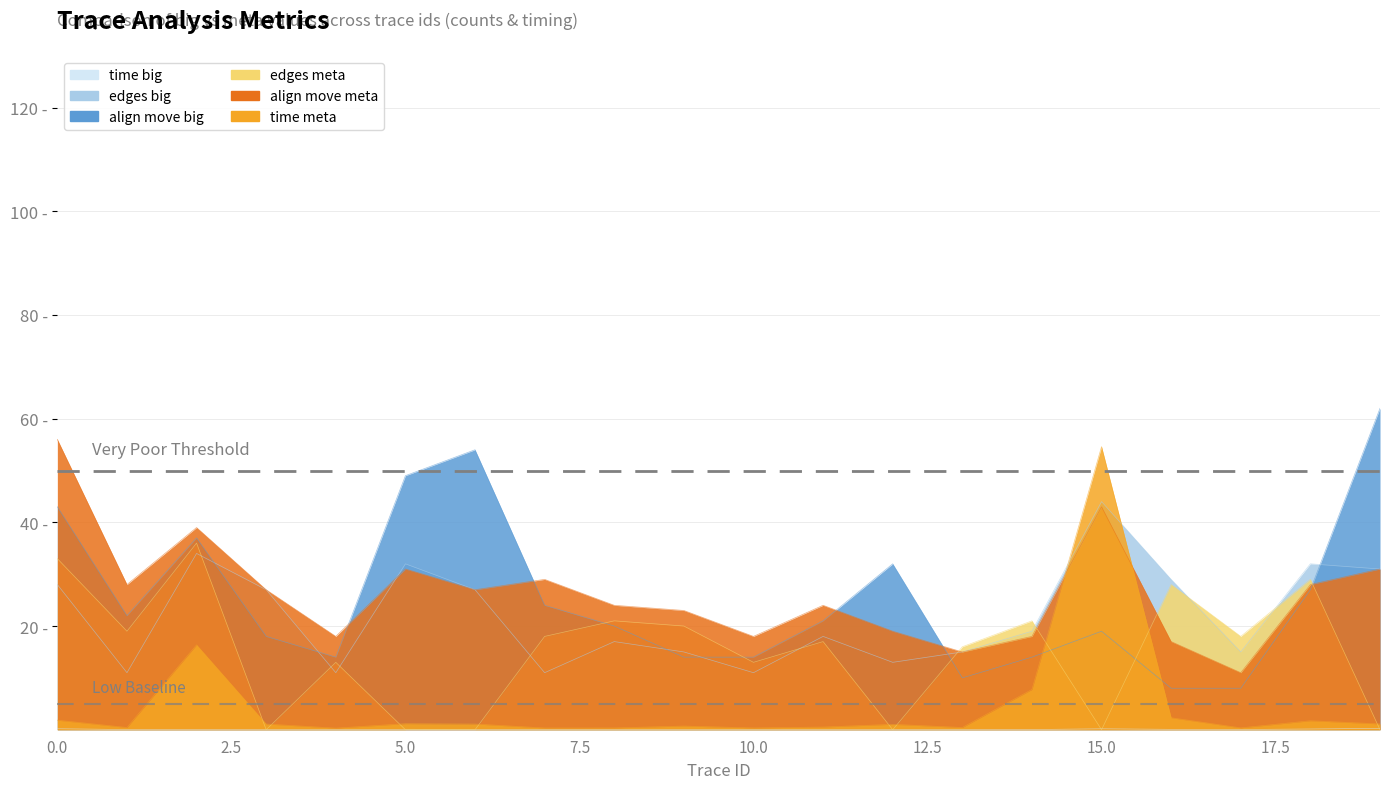

Between 9 and 13, which series saw the biggest shift?

align move meta